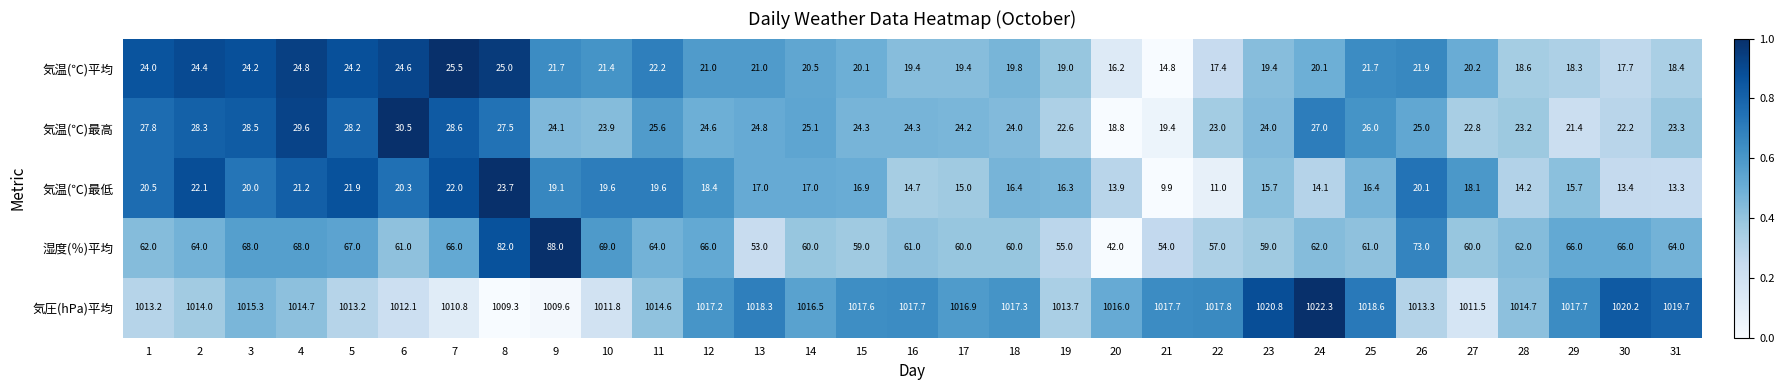

Read the 湿度(％)平均 value at 15.

59.0